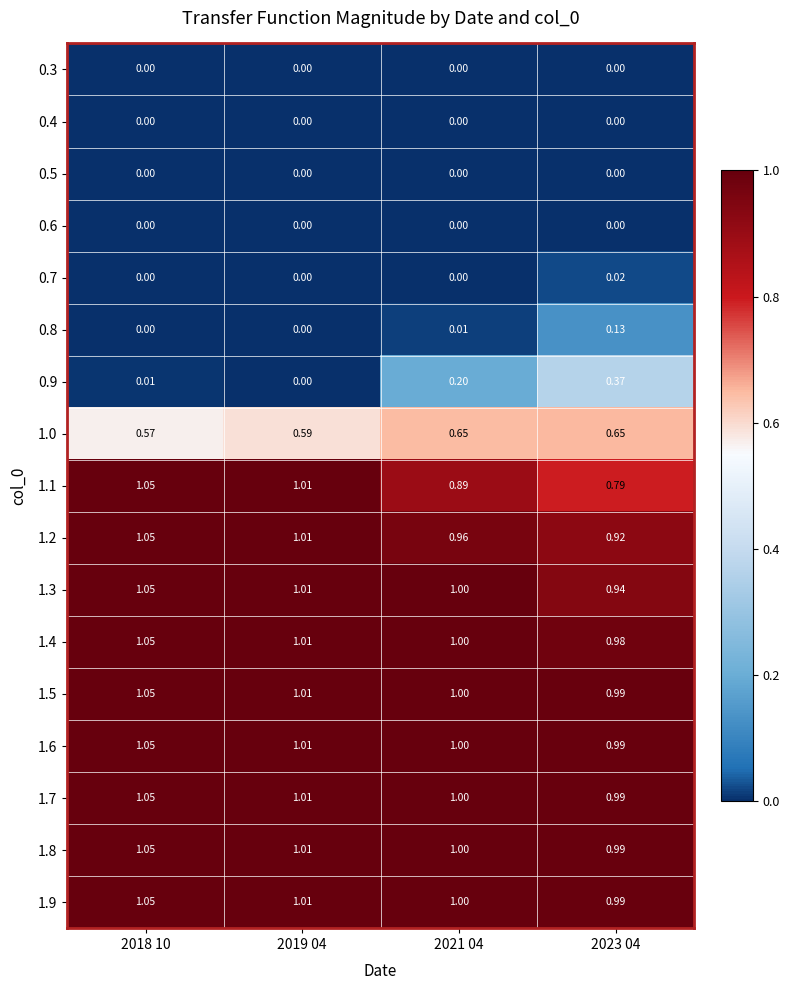

At which category is the sum across all series the highest?

2018 10